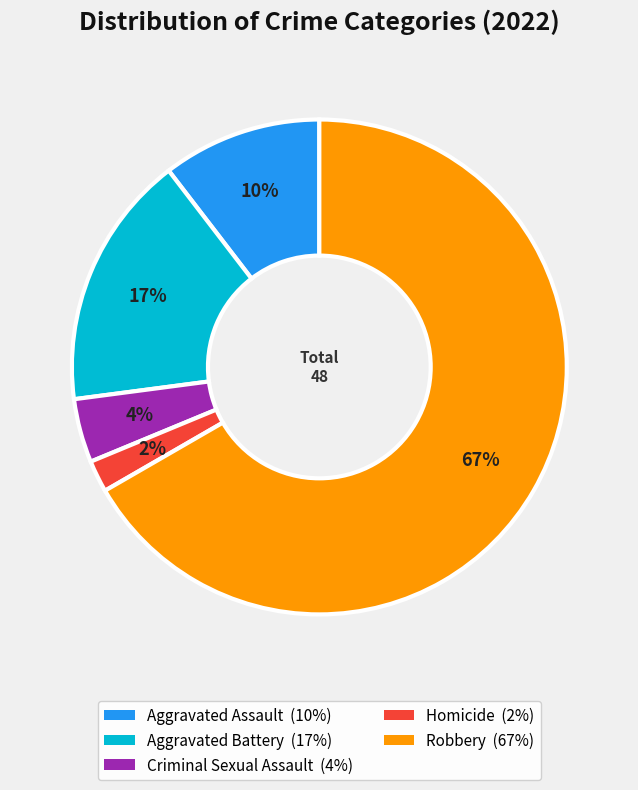

To the nearest percent, what portion does Aggravated Battery represent?

17%